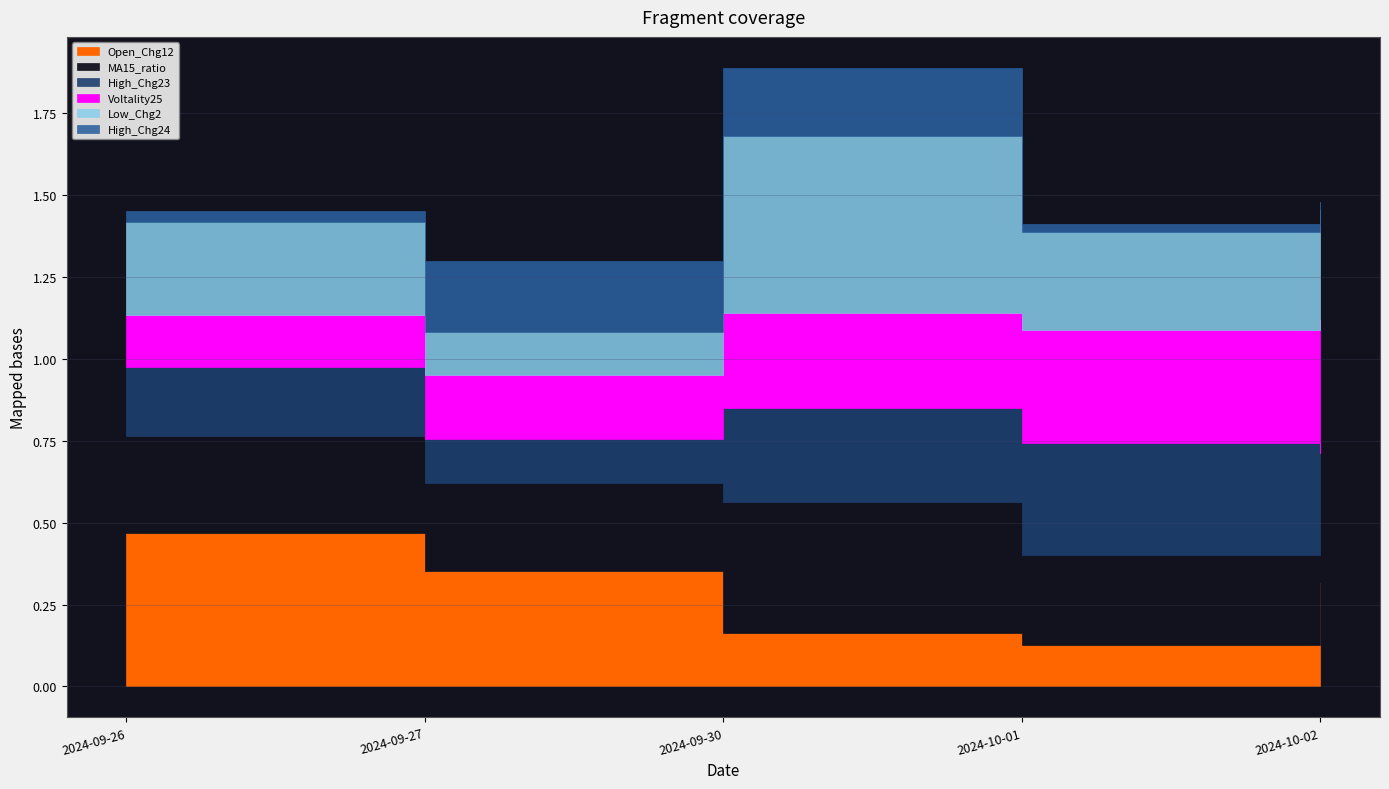

How many lines are shown in the chart?

6